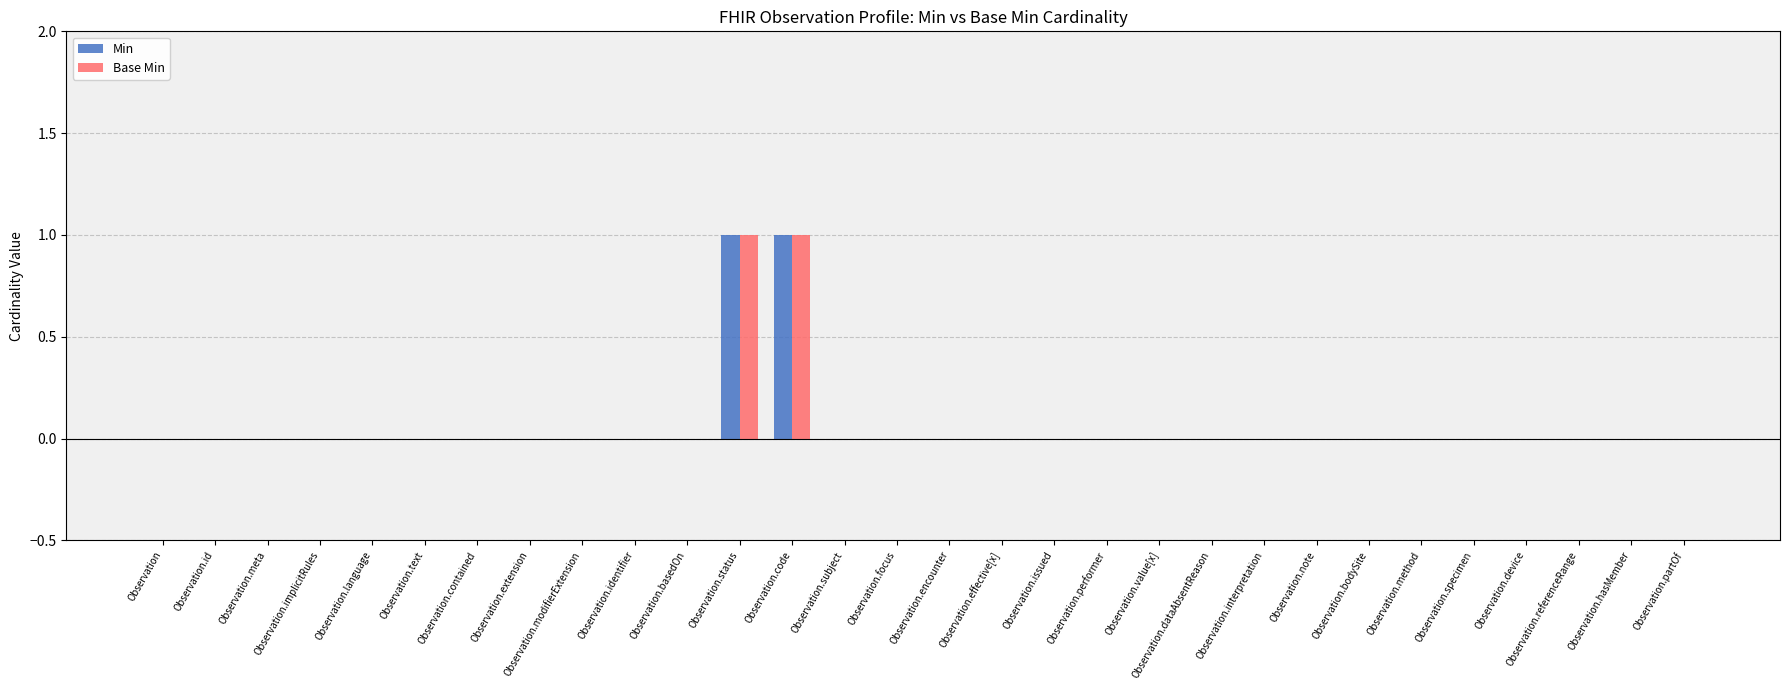

Is it true that Min equals 1 at Observation.language?

False